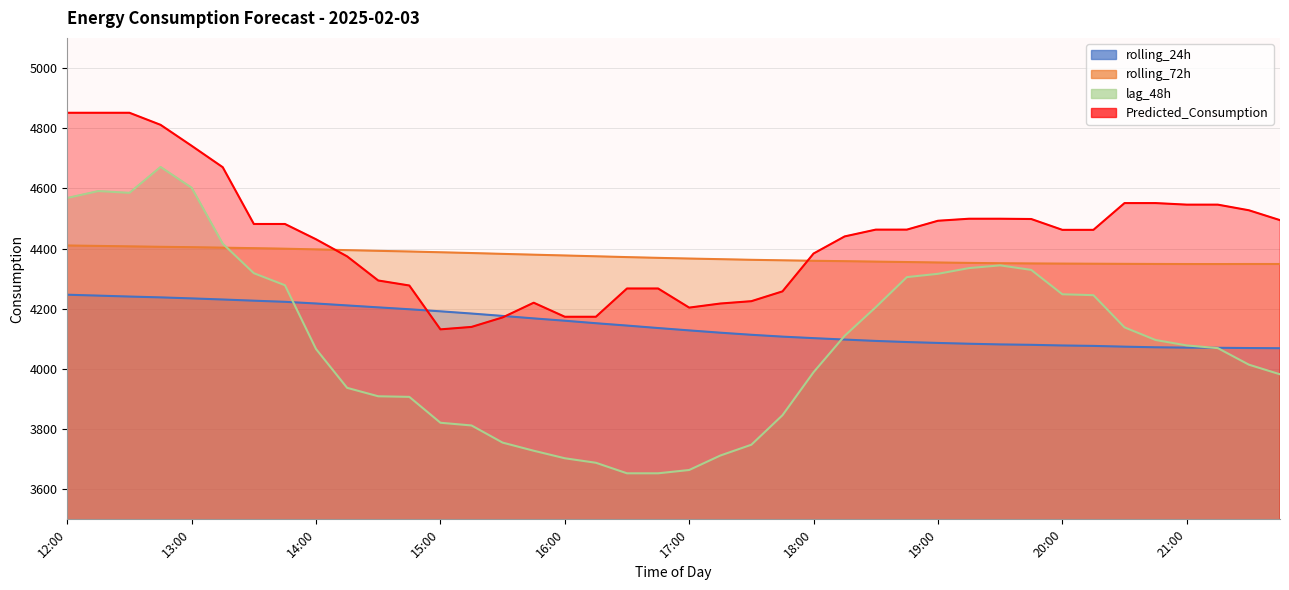

What is the smallest value displayed?

3653.0